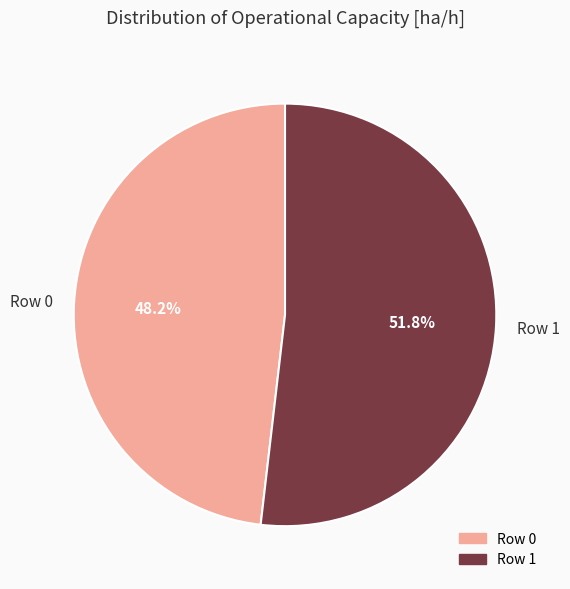

Combined, do Row 0 and Row 1 account for over 50%?

Yes